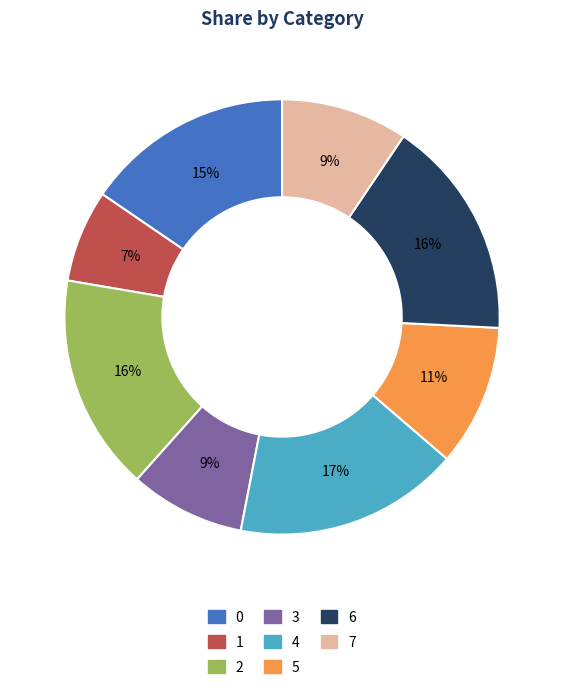

To the nearest percent, what portion does 3 represent?

9%